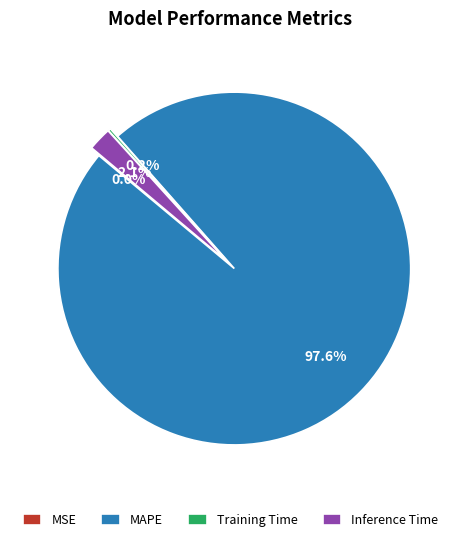

What is the largest slice in the pie chart?

MAPE